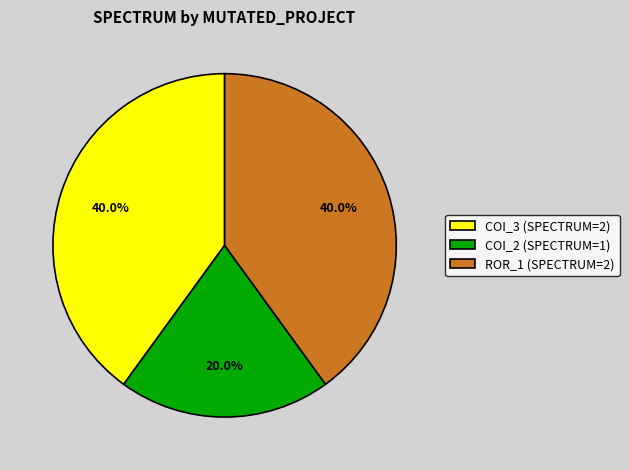

Which slice is the smallest?

COI_2 (SPECTRUM=1)